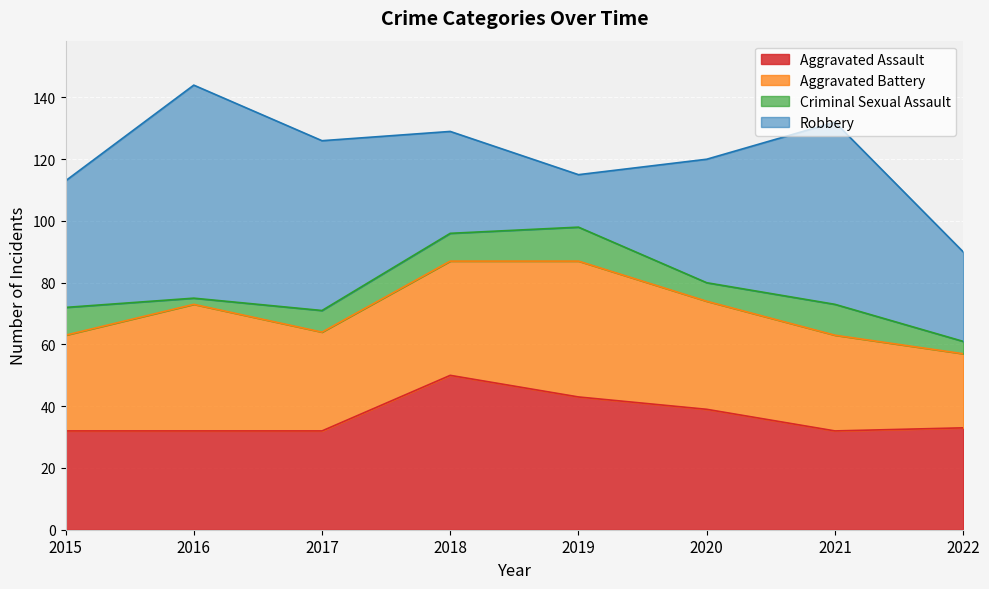

What is the value of the Criminal Sexual Assault point at the 7th from the left?

10